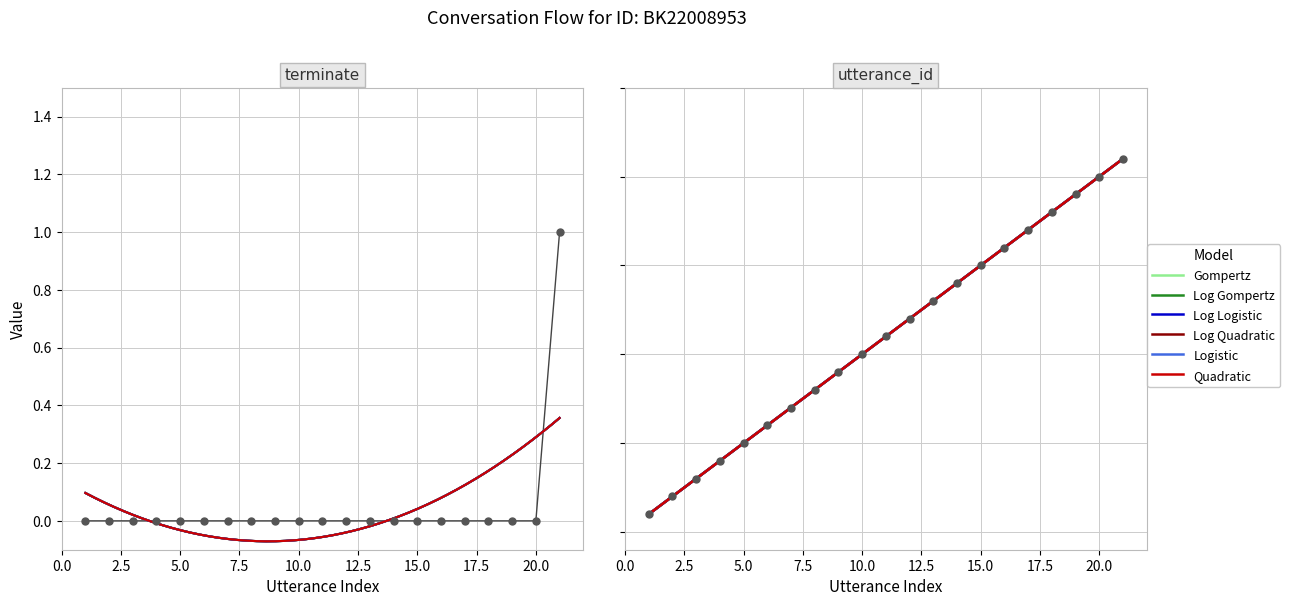

Which series has the largest Y range (max minus min)?

utterance_id